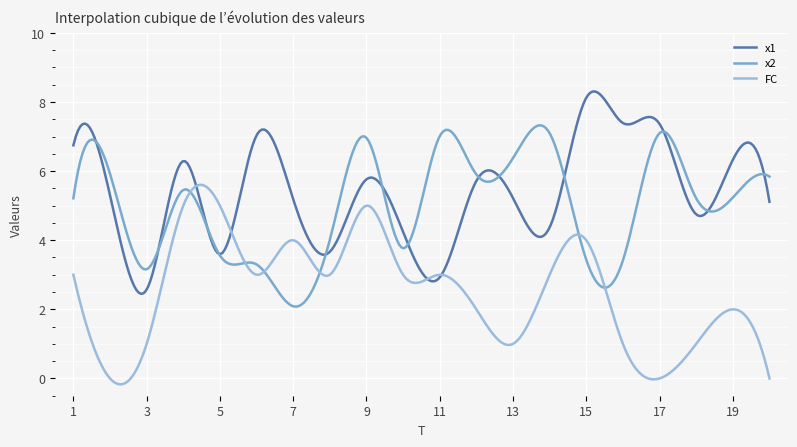

What is the difference between the second highest and second lowest values in the x1 series?

5.8